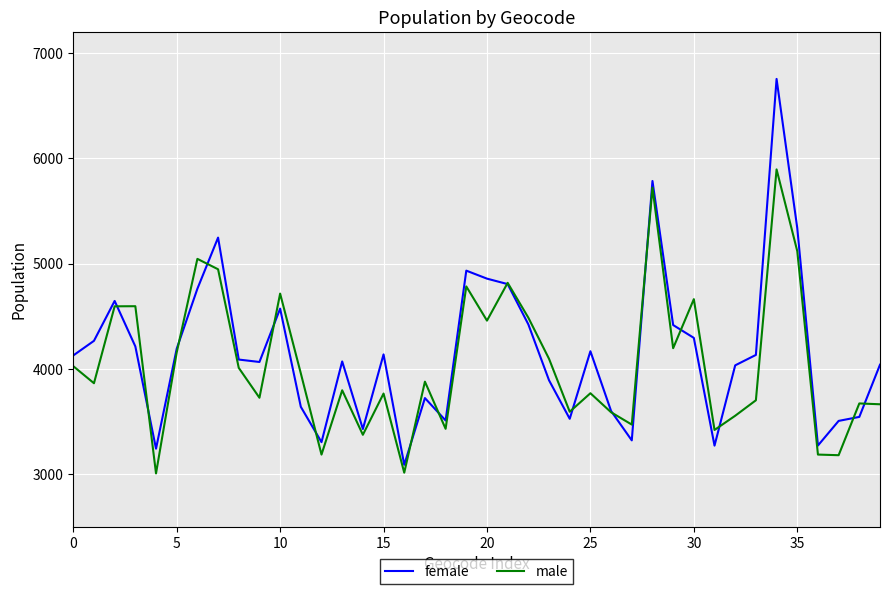

Rank the series by their maximum value, from lowest to highest.

male, female